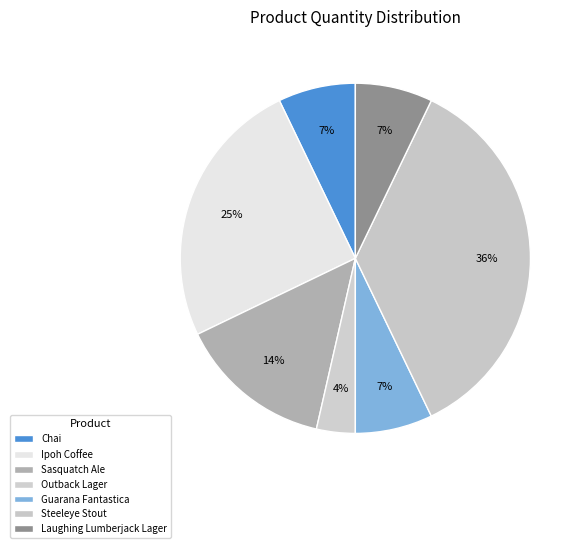

To the nearest percent, what is the average slice percentage?

14%